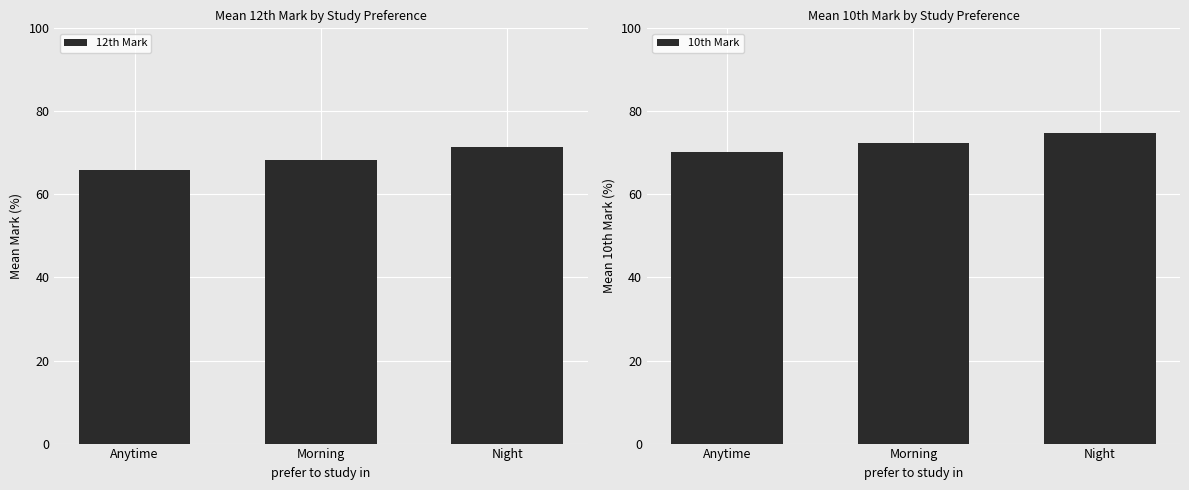

Where is 12th Mark nearest to the value 68?

Morning